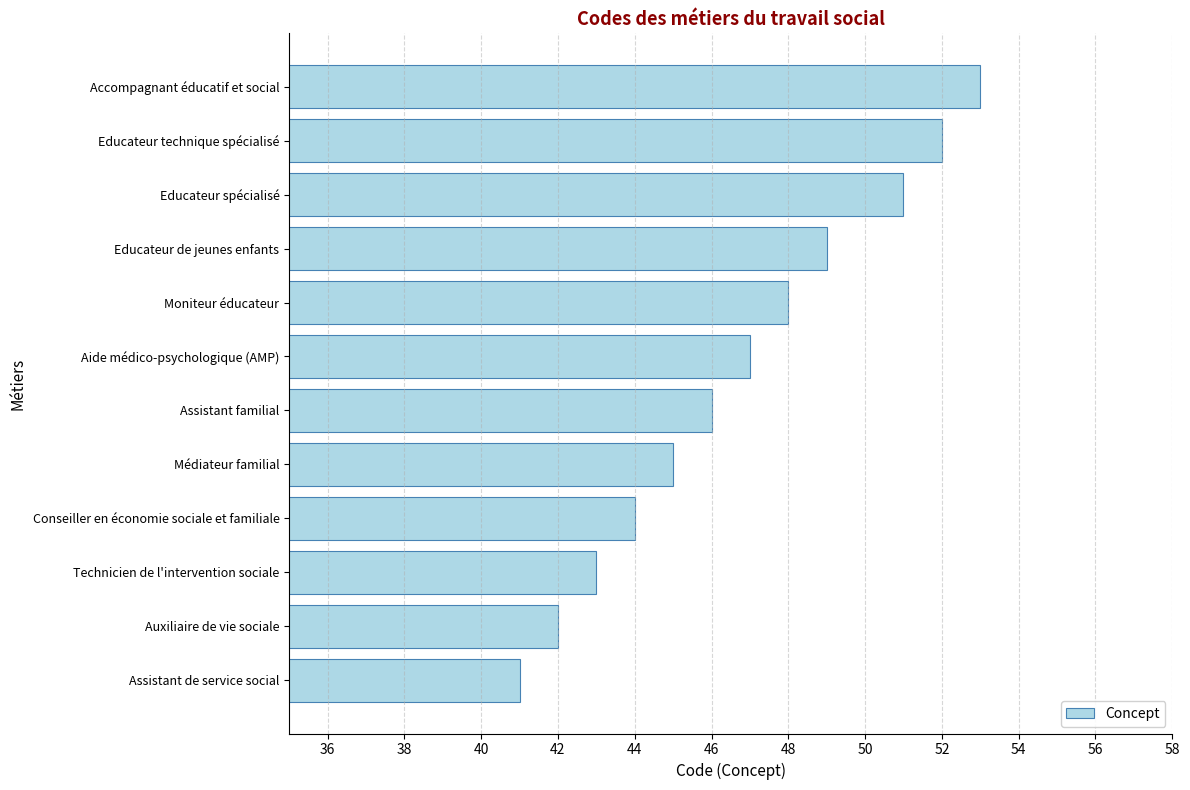

What is the ratio of the value at Accompagnant éducatif et social to the value at Assistant familial?

1.2